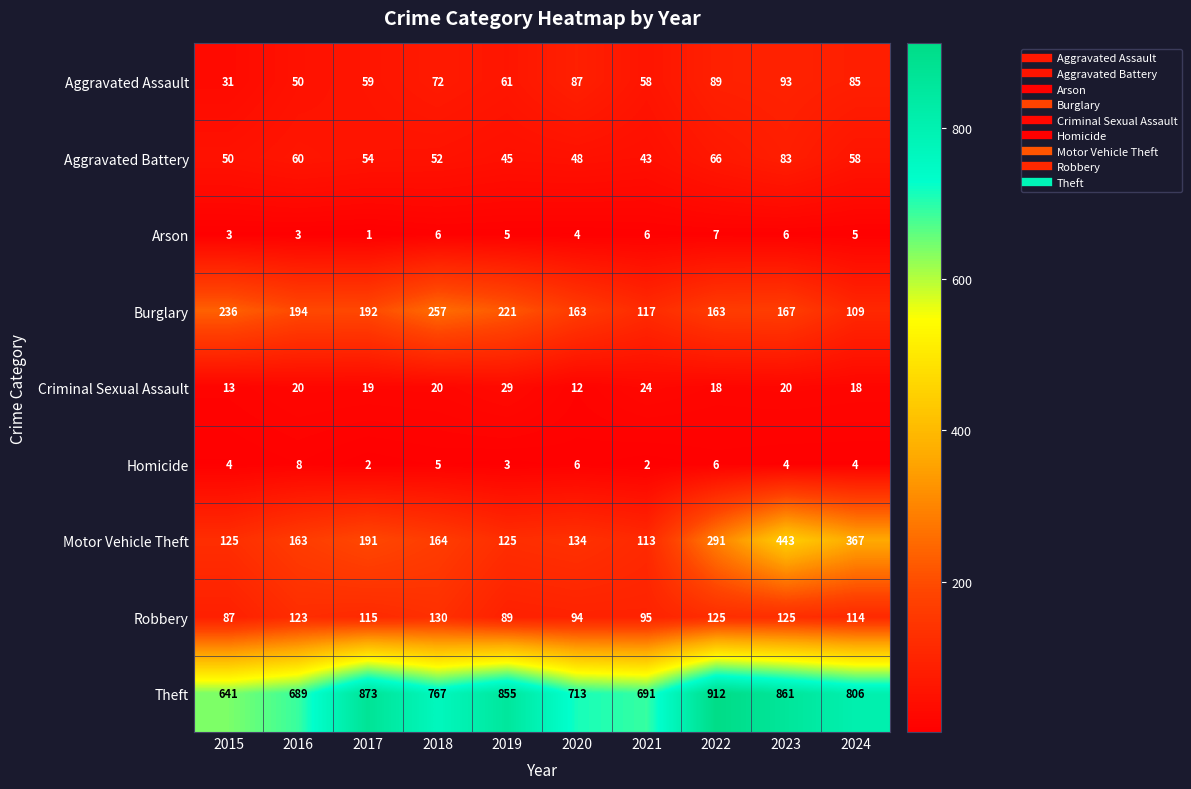

The value of Arson at 2019 is 8. True or false?

False